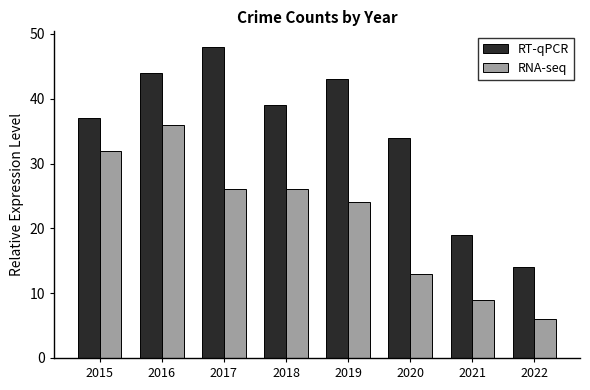

What is the total value across all series at 2018?

65